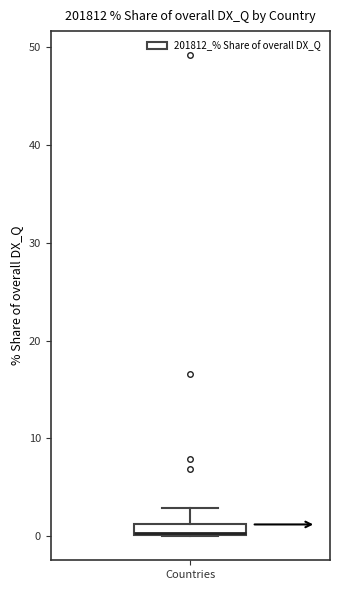

Where is the lower edge of the box for Countries on the y-axis? The values are not printed on the chart, so give them approximately, as read against the axis.

0